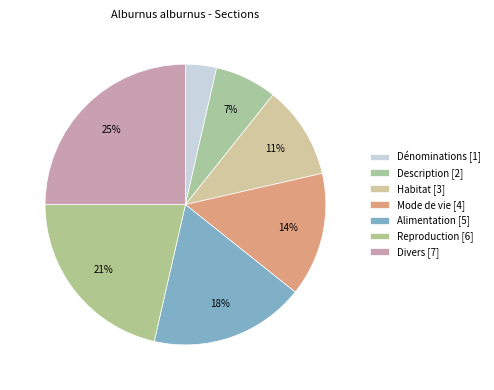

How many slices are in this pie chart?

7